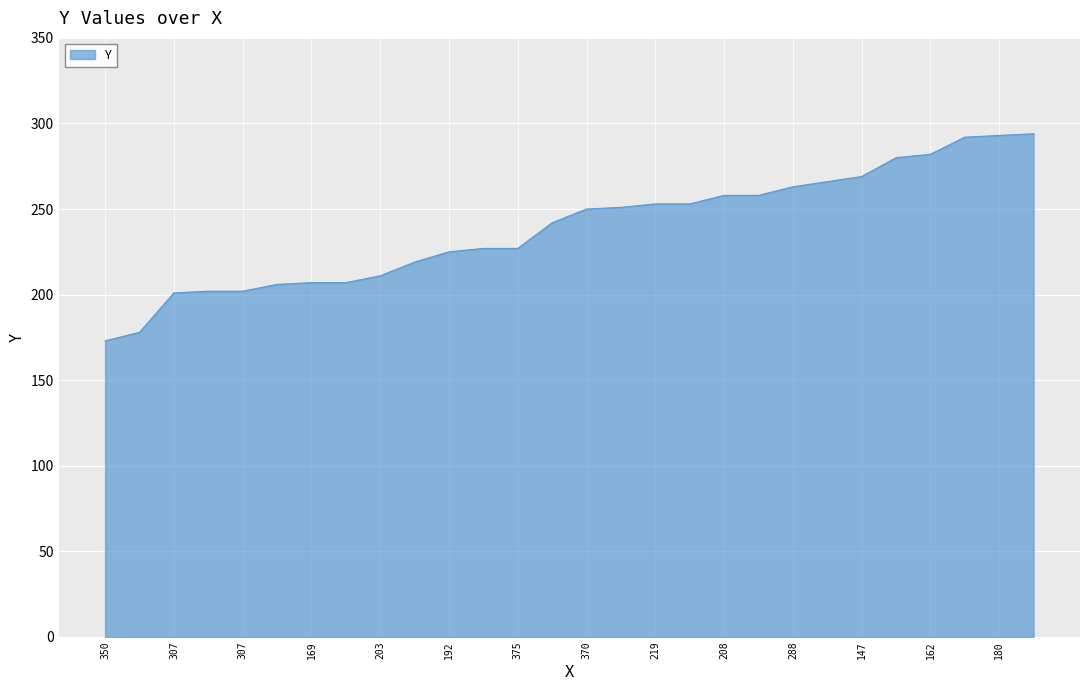

What is the maximum value shown in the chart?

294